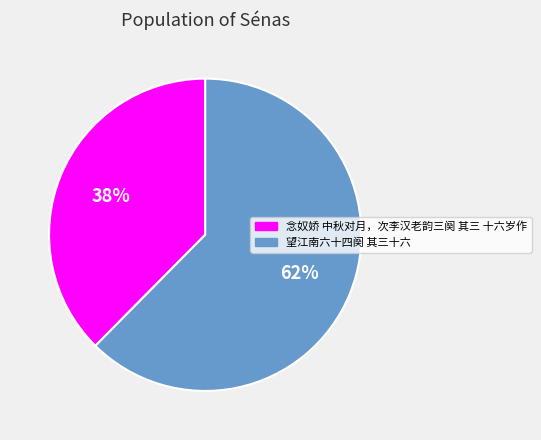

To the nearest percent, what percentage of the pie is 望江南六十四阕 其三十六?

62%